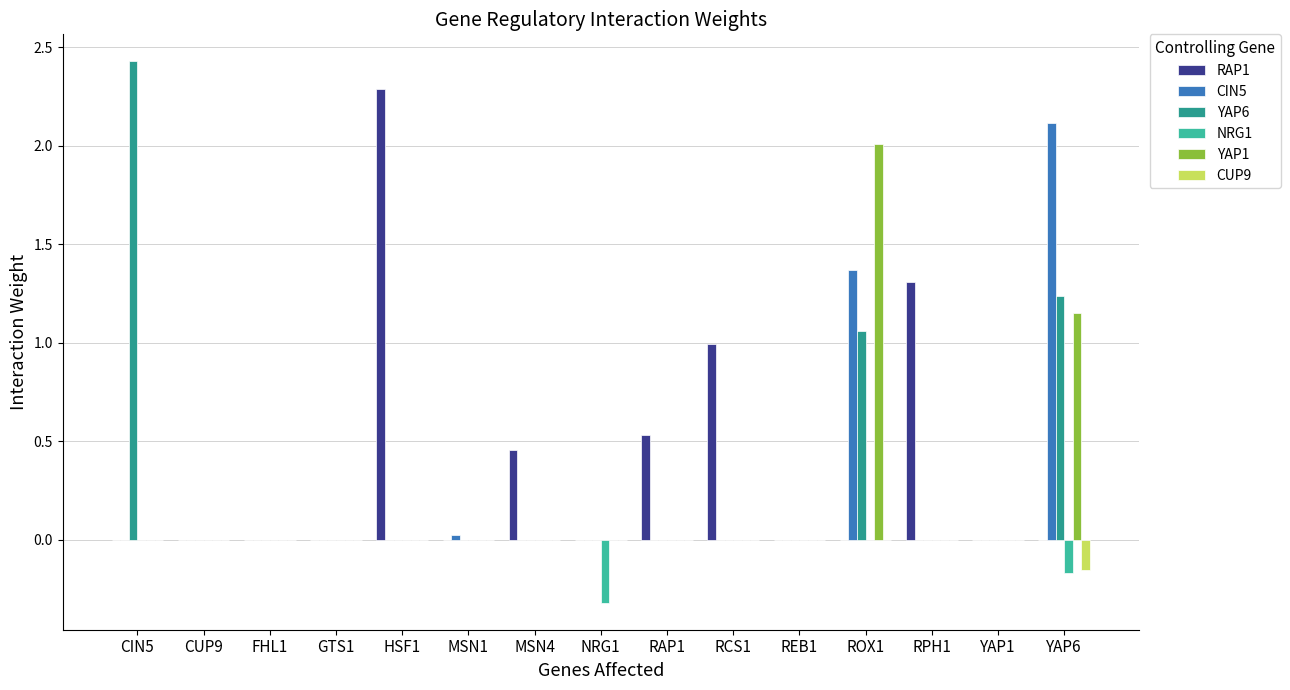

True or false: YAP6 has a value of 0.0 at NRG1.

True